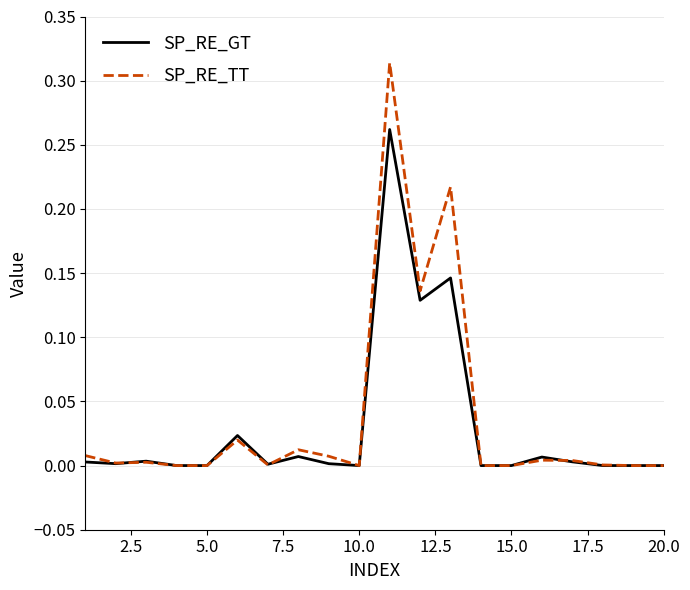

Which series has the largest range (max minus min)?

SP_RE_TT